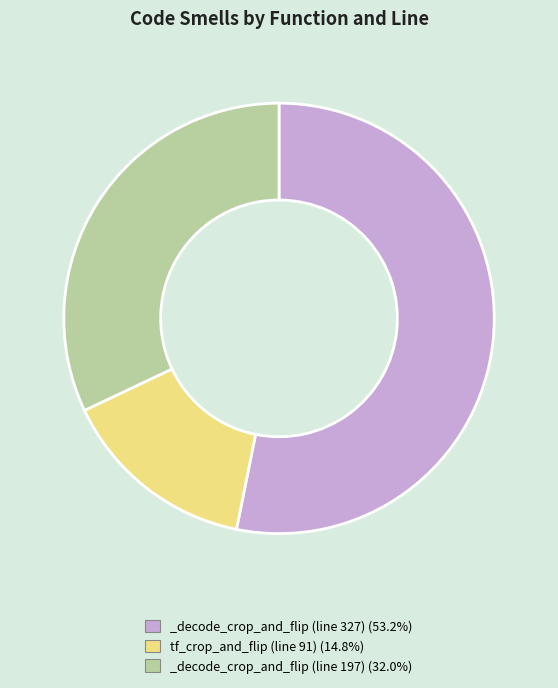

Do _decode_crop_and_flip (line 327) (53.2%) and tf_crop_and_flip (line 91) (14.8%) together represent more than half of the pie?

Yes